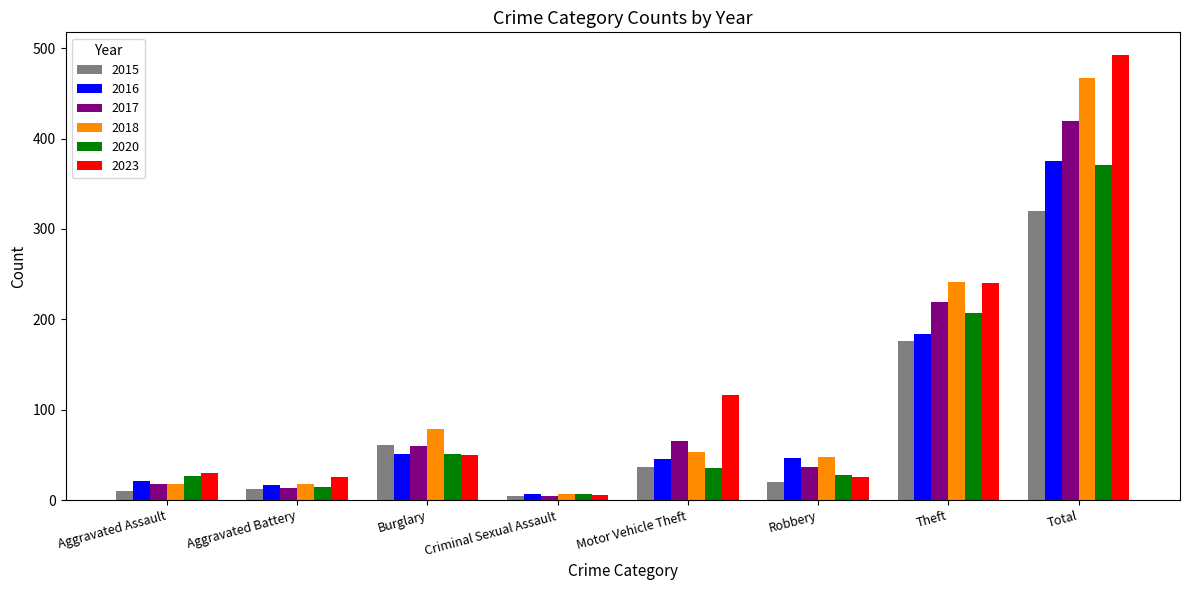

What is the difference between the 2015 values at Aggravated Battery and Burglary?

49